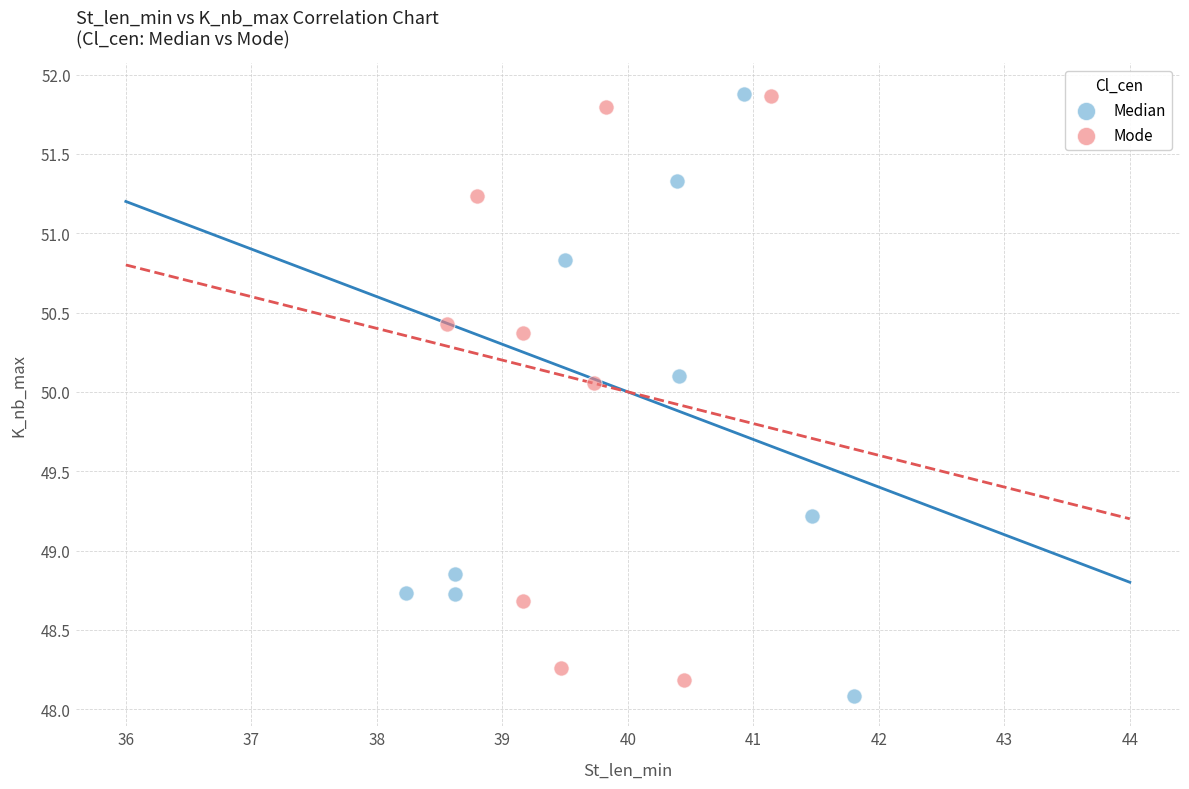

Which series has the largest Y range (max minus min)?

Median